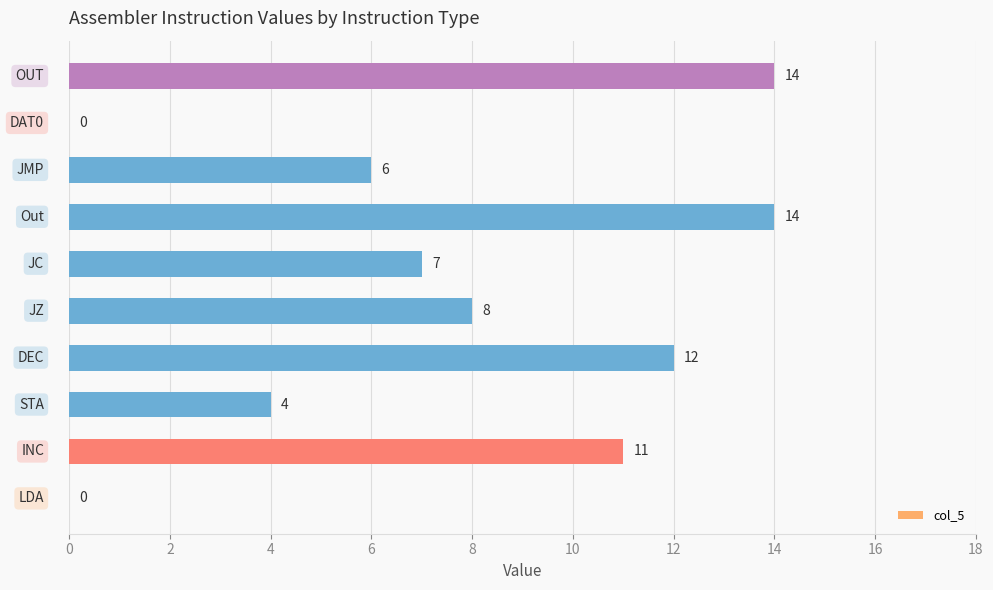

What is the sum of all values?

76